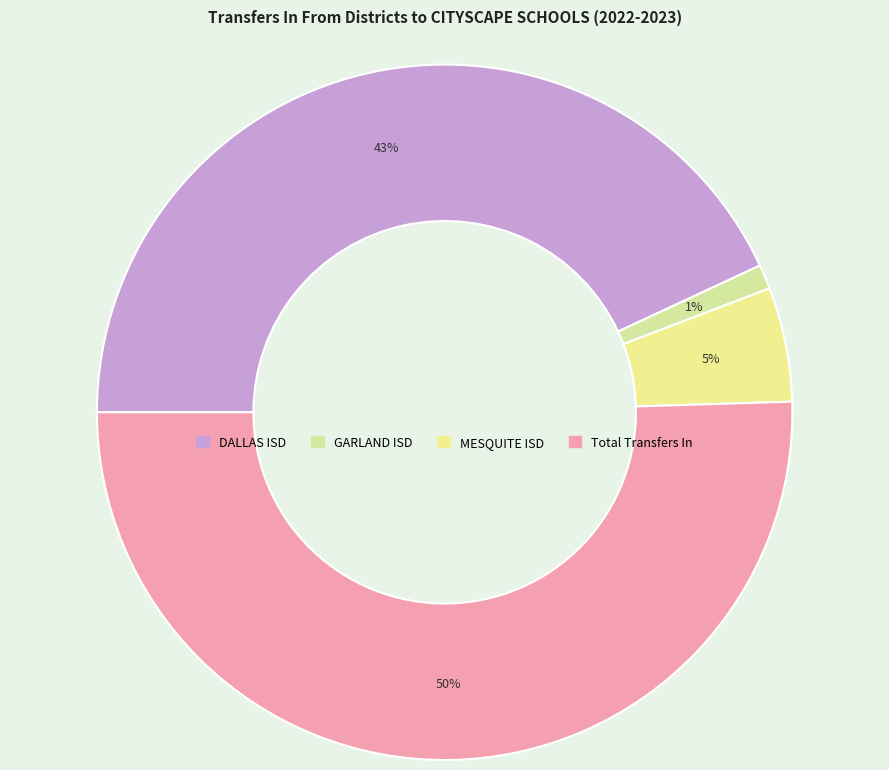

Between Total Transfers In and MESQUITE ISD, which is larger?

Total Transfers In